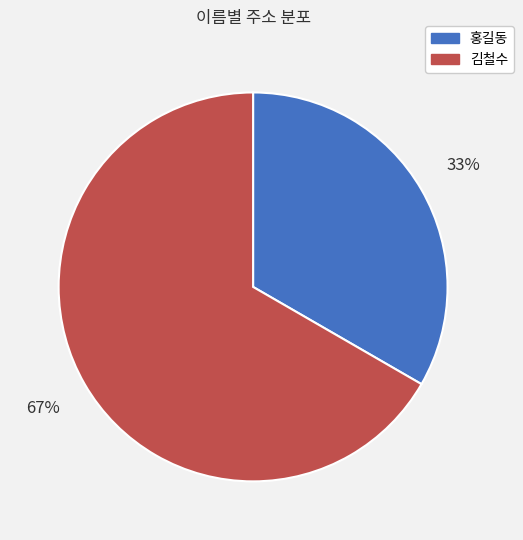

Is it true that 홍길동 is 33% of the pie?

True